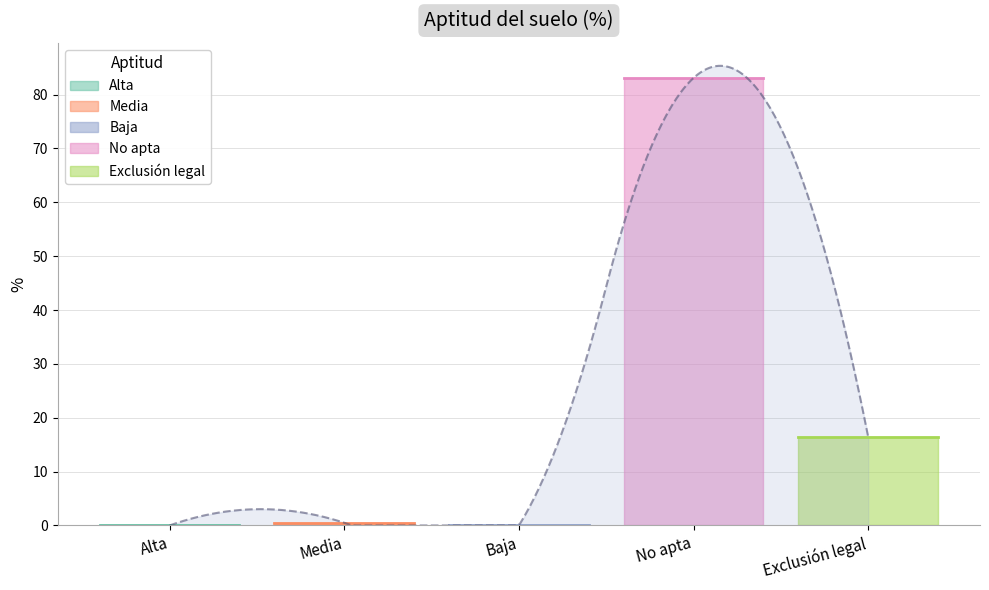

The value at No apta is 83.1. True or false?

True